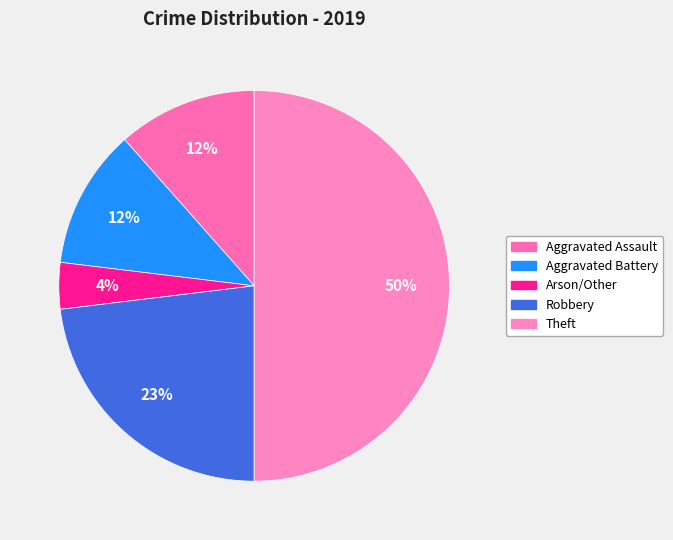

How many slices are in this pie chart?

5